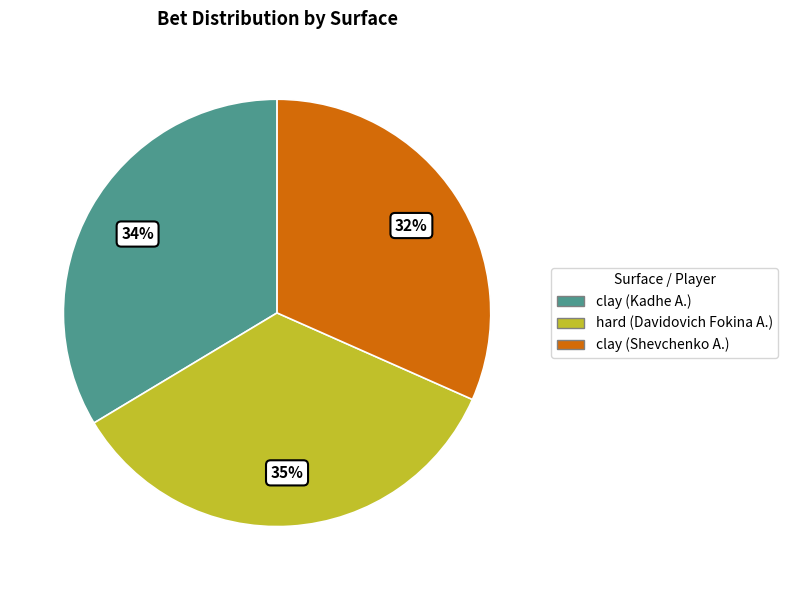

Which category has the biggest portion of the pie?

hard (Davidovich Fokina A.)